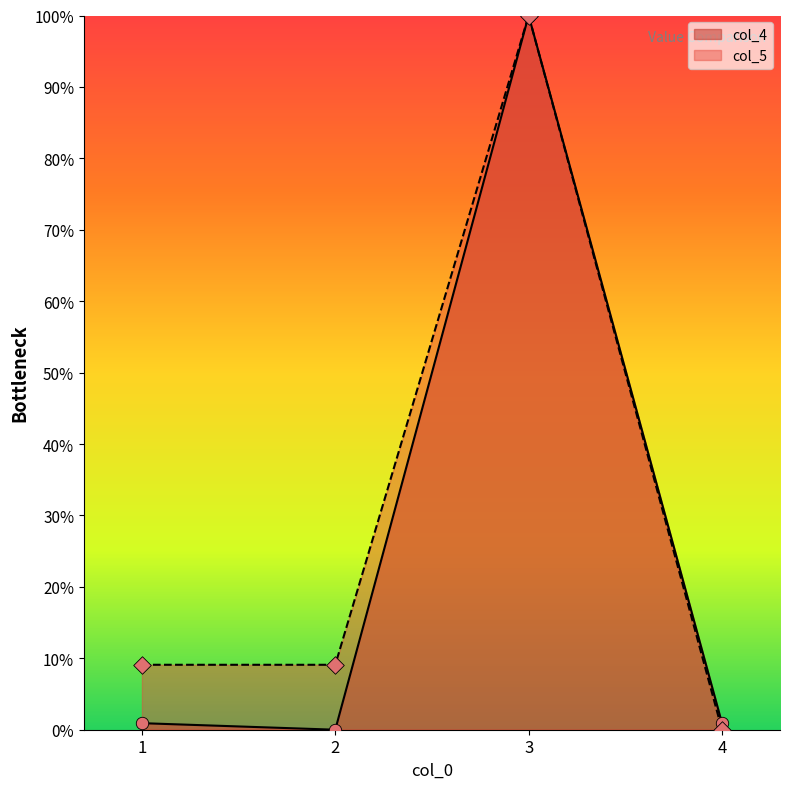

Which series contains the lowest Y value?

col_4